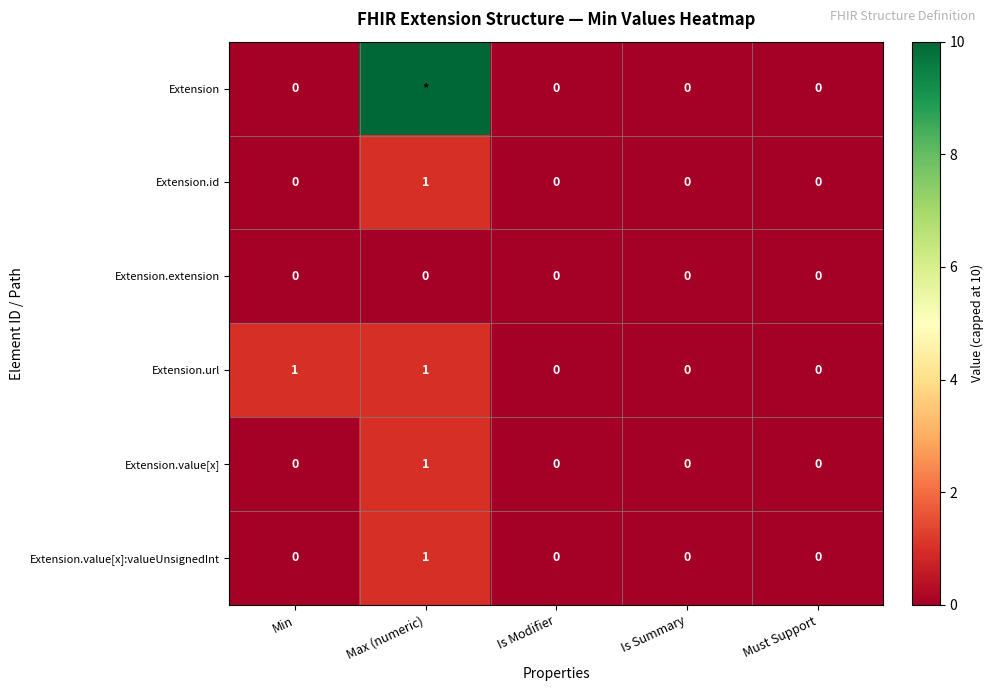

At which category is the sum across all series the highest?

Max (numeric)